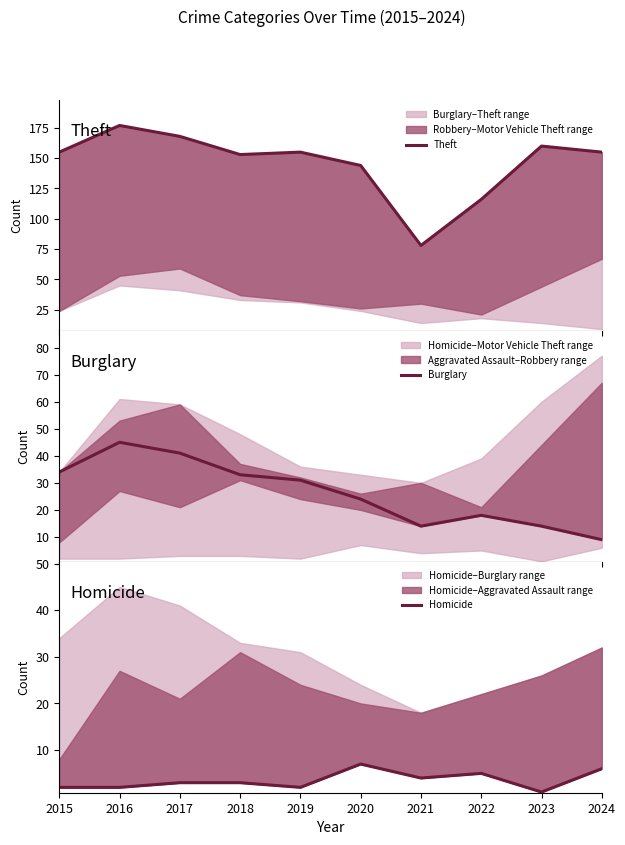

List the labels in order of Homicide value, largest first.

2020, 2024, 2022, 2021, 2017, 2018, 2015, 2016, 2019, 2023